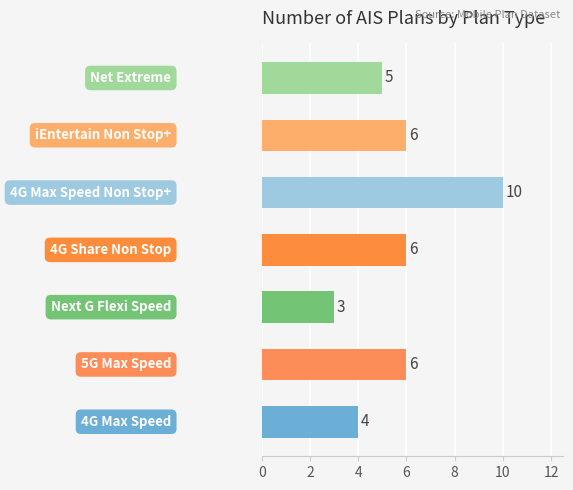

What is the difference between the maximum and second lowest values?

6